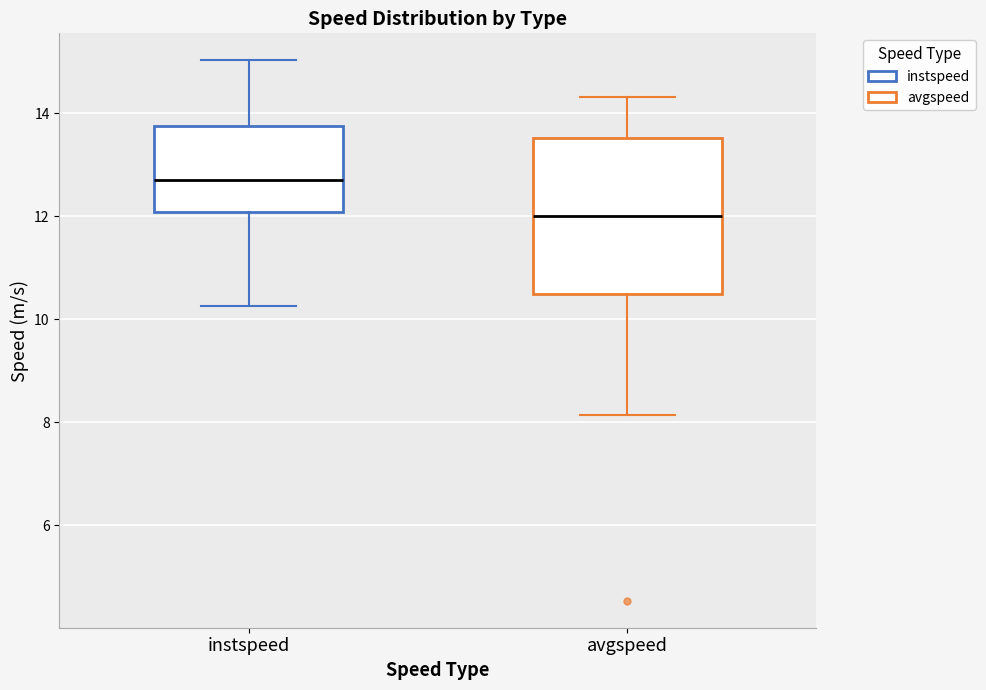

Which box's median line is the highest?

instspeed